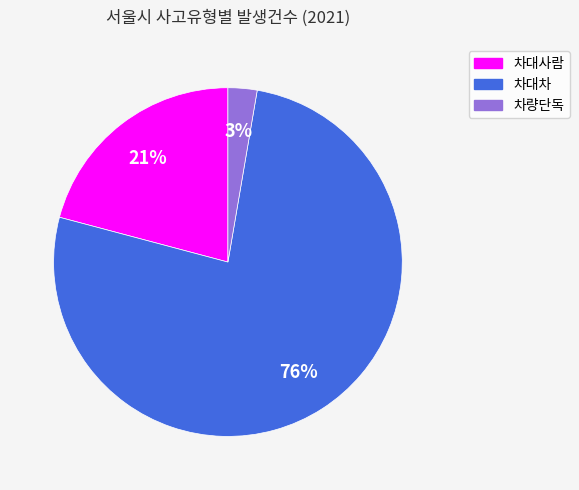

To the nearest percent, what percentage of the pie is 차대사람?

21%